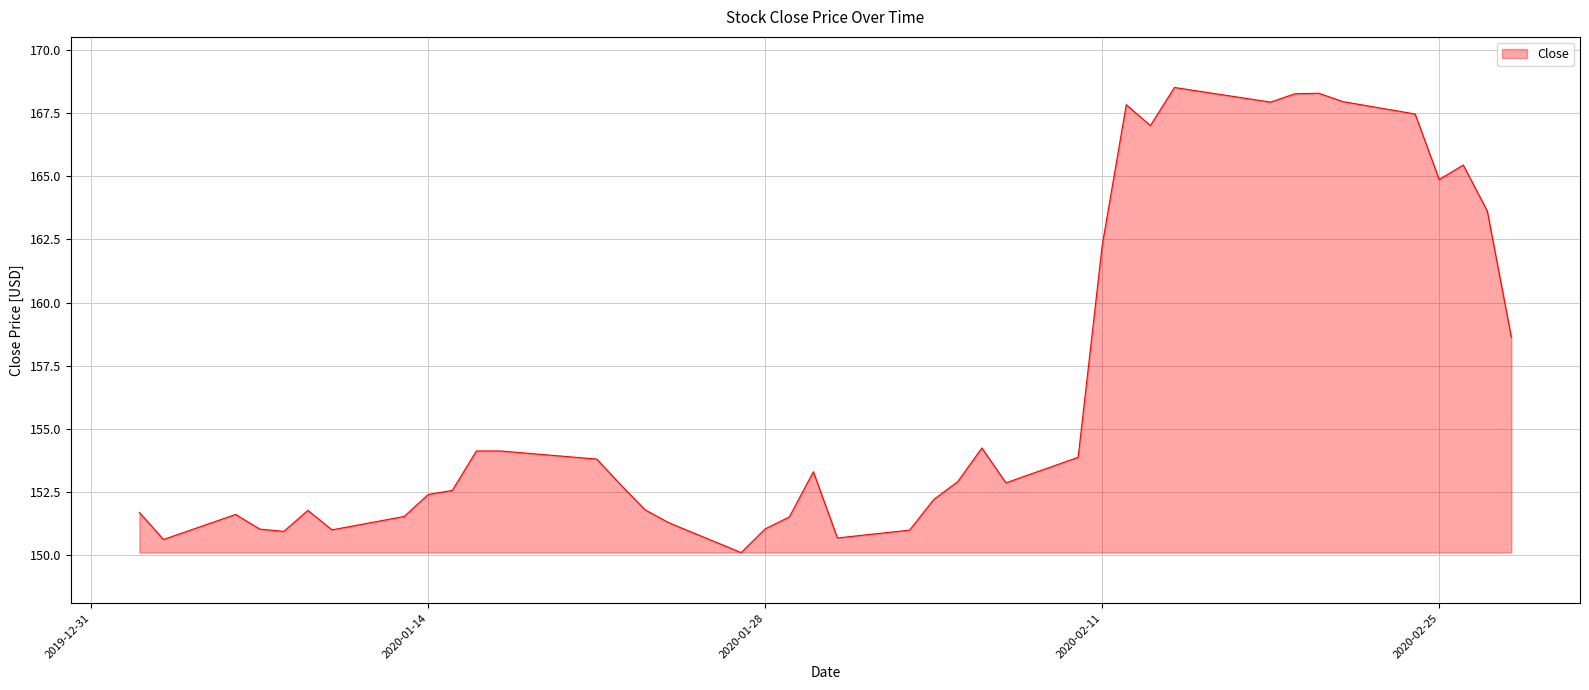

What is the smallest value displayed?

150.1